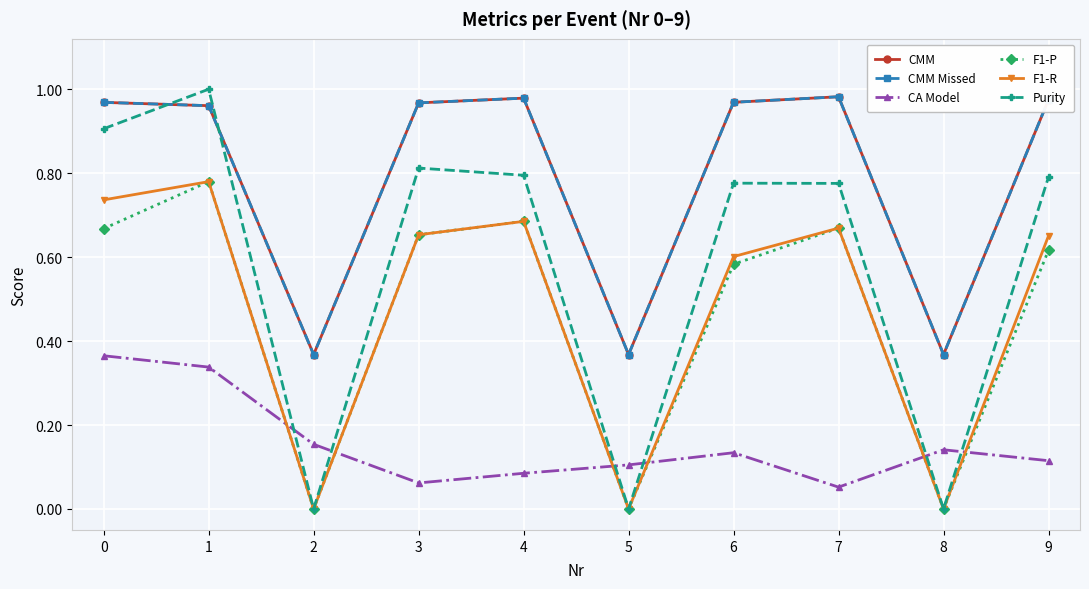

What is the difference between the highest and lowest values at 9?

0.9